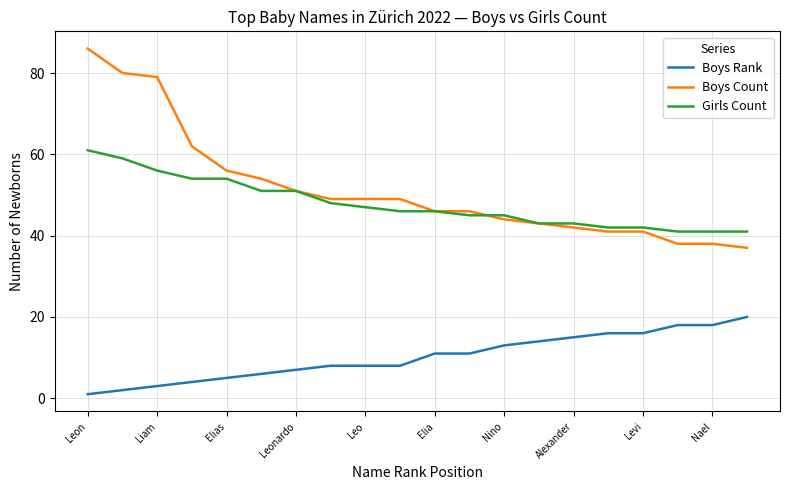

What is the difference between the maximum and second lowest values in the Boys Count series?

48